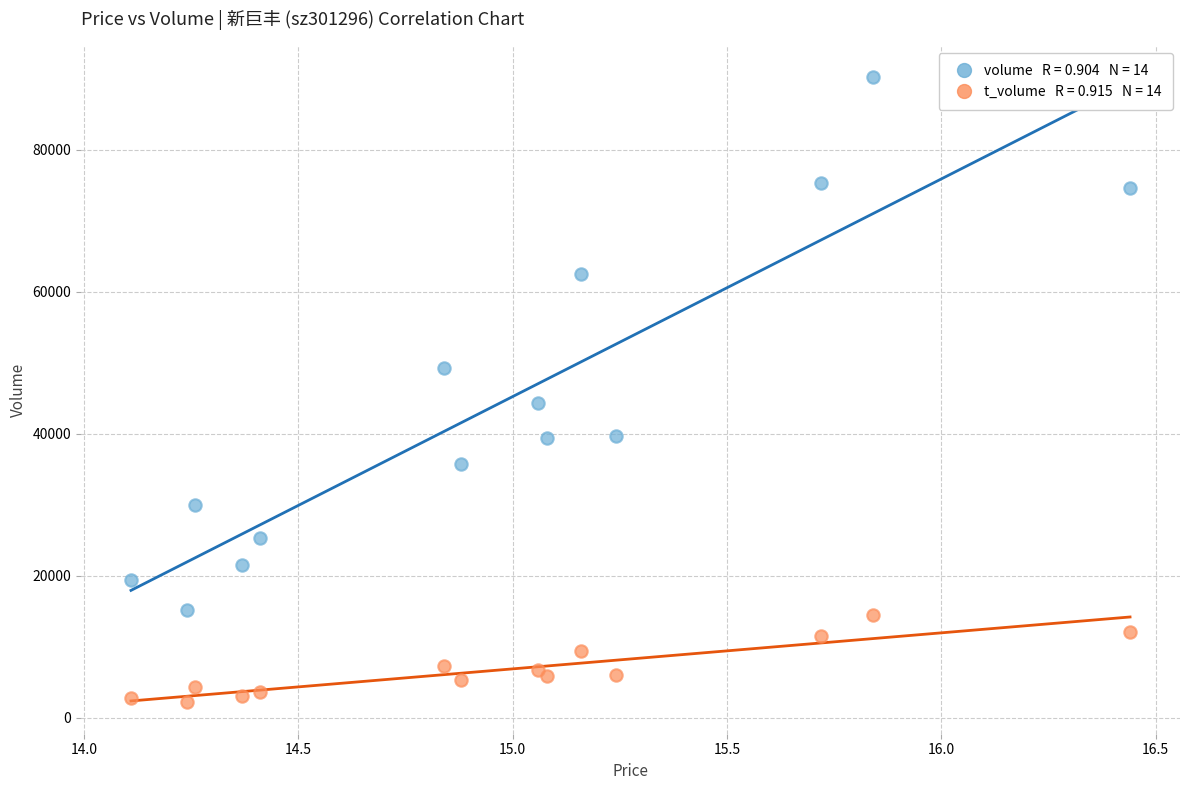

Across all series, what Y value is closest to 46217?

44396